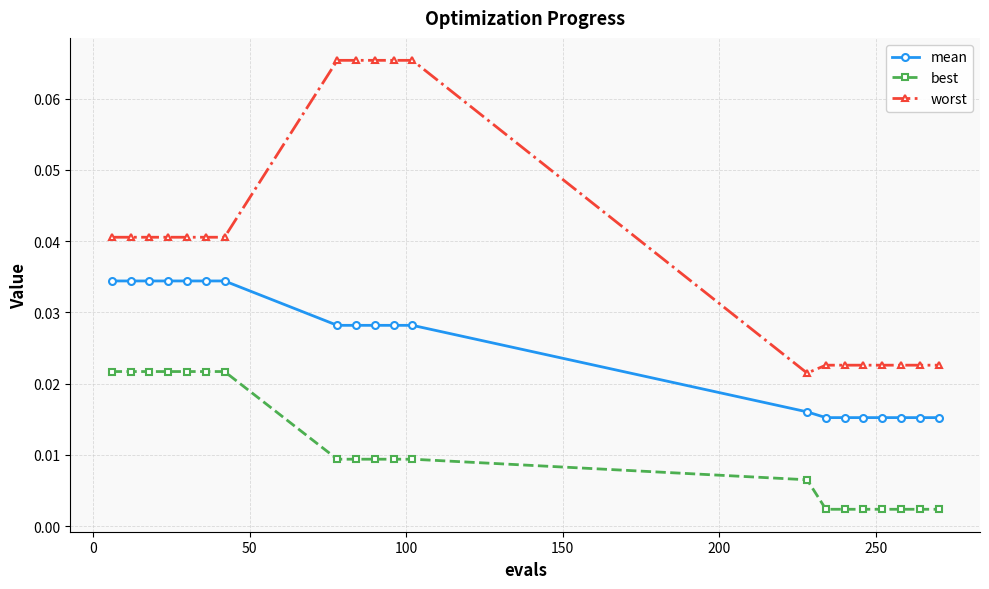

Rank the series by their maximum value, from lowest to highest.

best, mean, worst